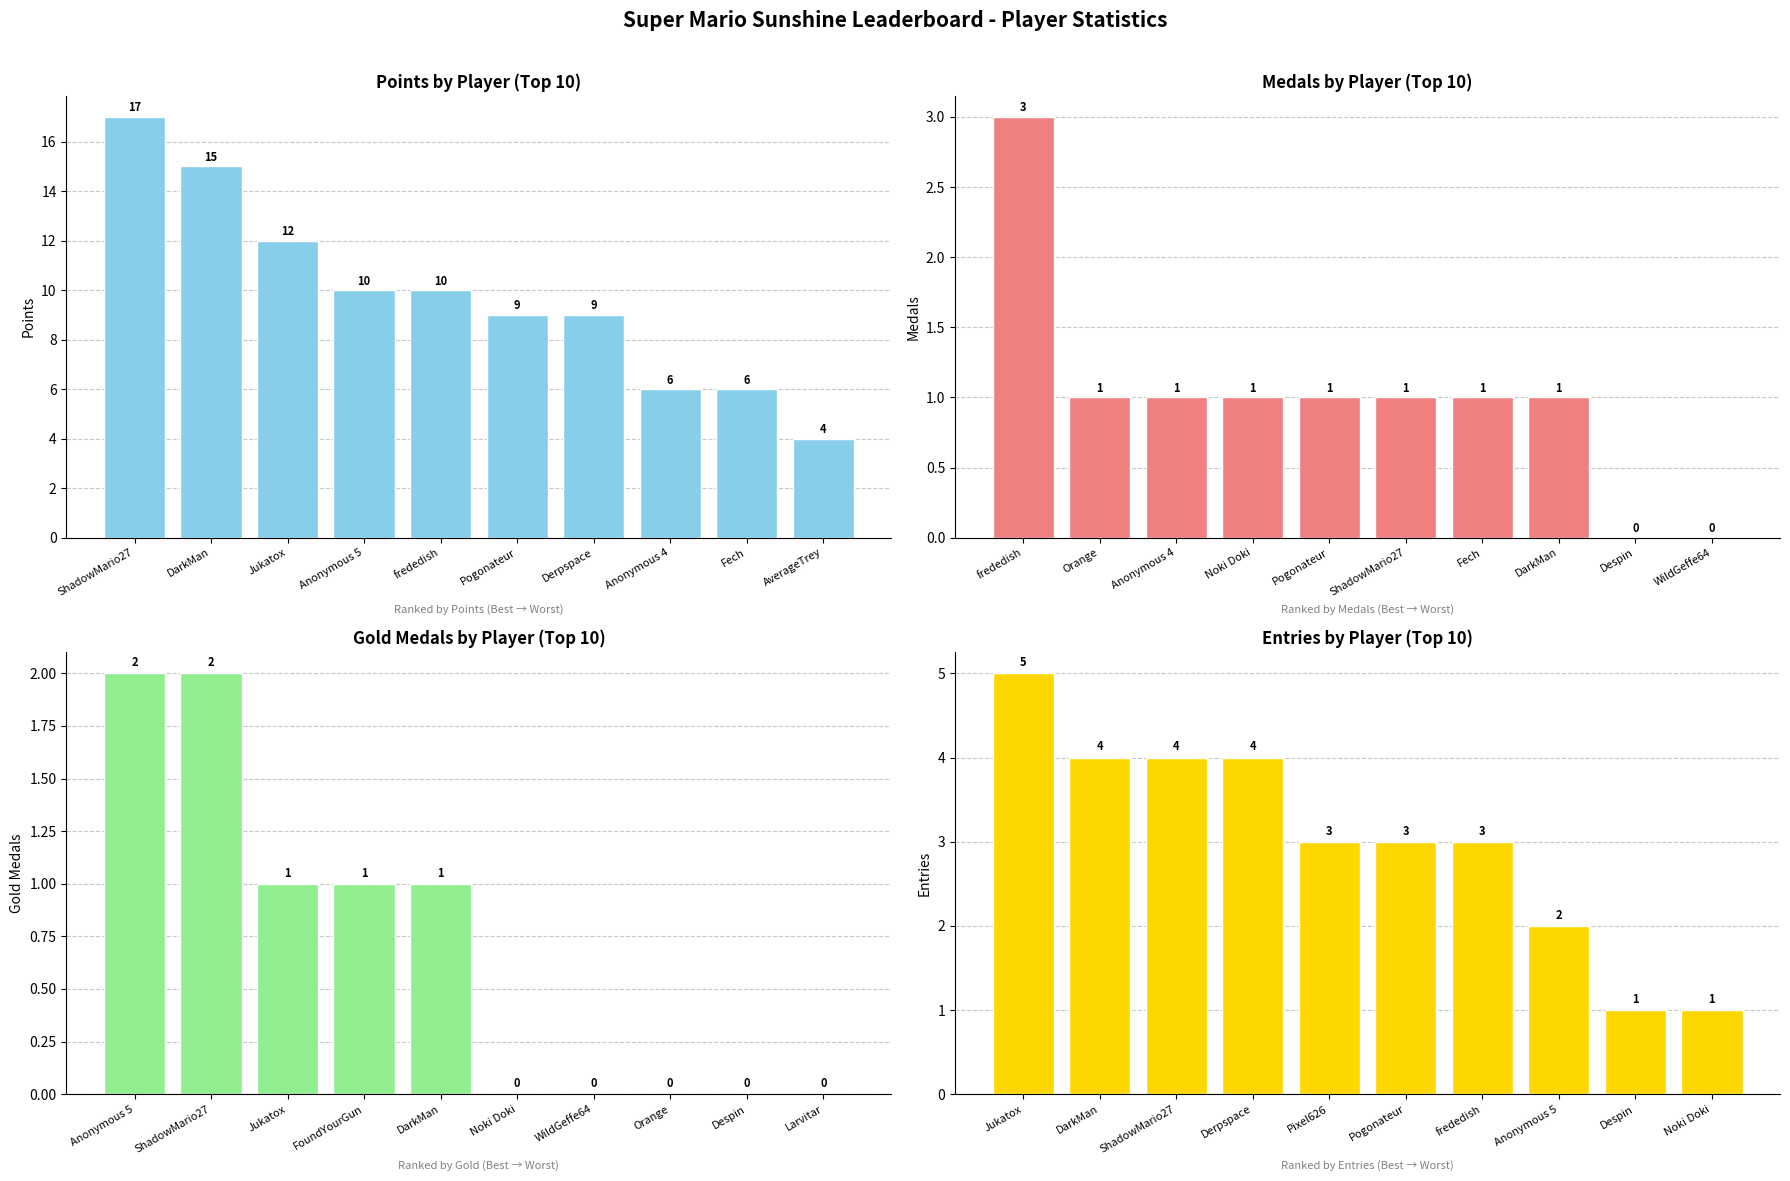

At how many categories does at least one series exceed 16?

1